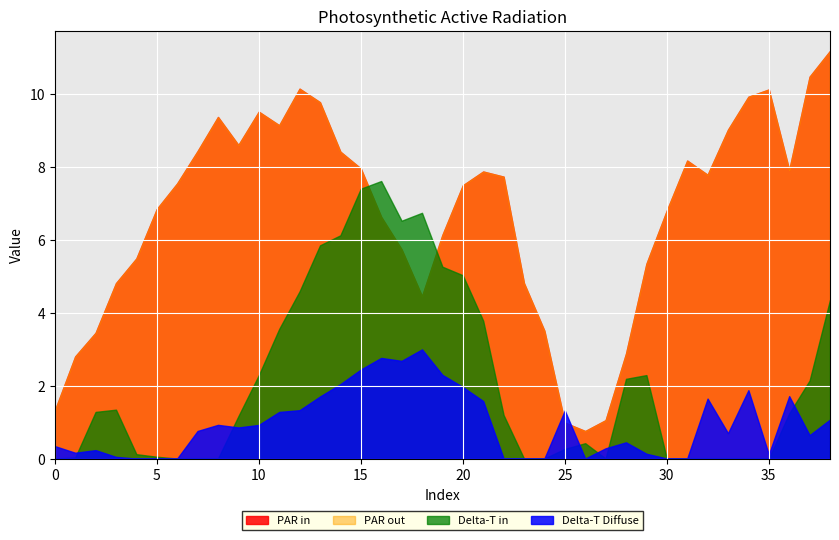

At which category is the sum across all series the highest?

38